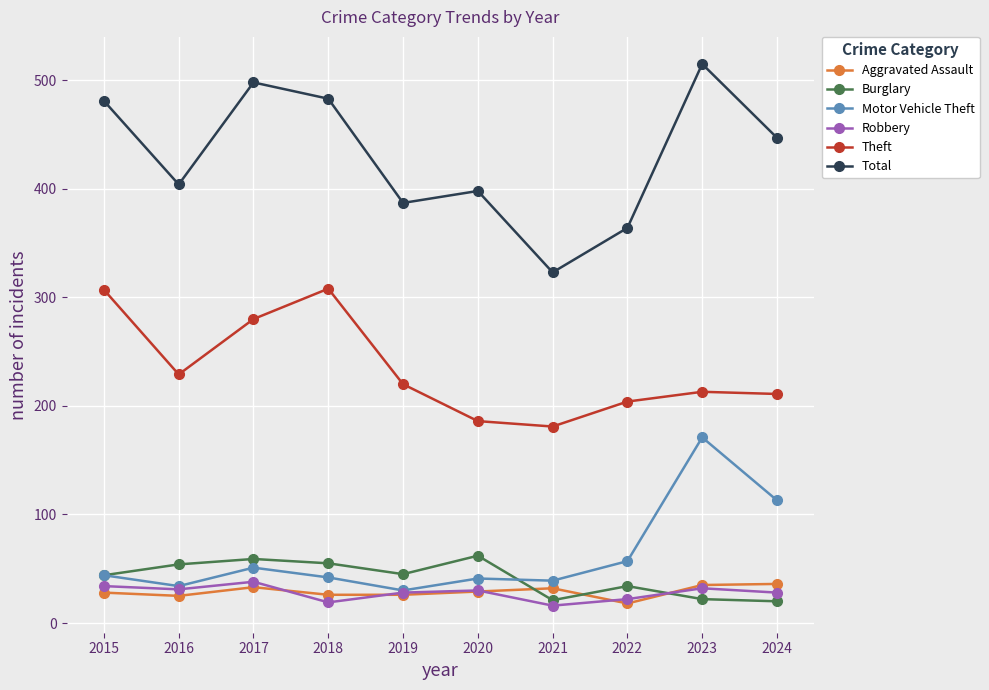

Which series has the largest total across all categories?

Total